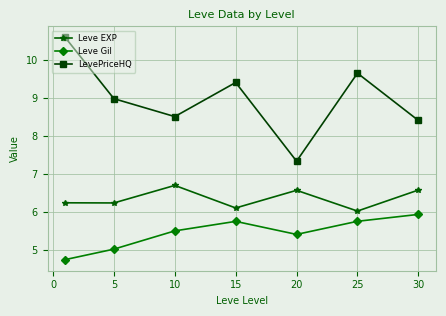

True or false: Leve EXP and LevePriceHQ cross at least once.

False